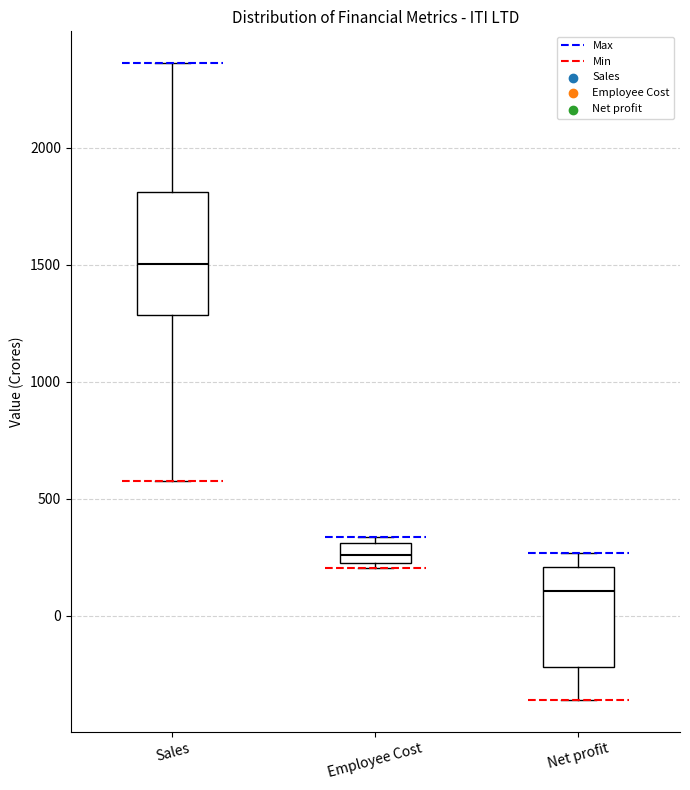

Reading left to right, read every box against the y-axis: the position of its median line, the range the box covers, and the ends of its whiskers. The values are not printed on the chart, so give them approximately, as read against the axis.

Sales: median 1500, box 1300 to 1800, whiskers 550 to 2350
Employee Cost: median 250 (inside the box), box 250 to 300, whiskers 200 to 350
Net profit: median 100, box -200 to 200, whiskers -350 to 250